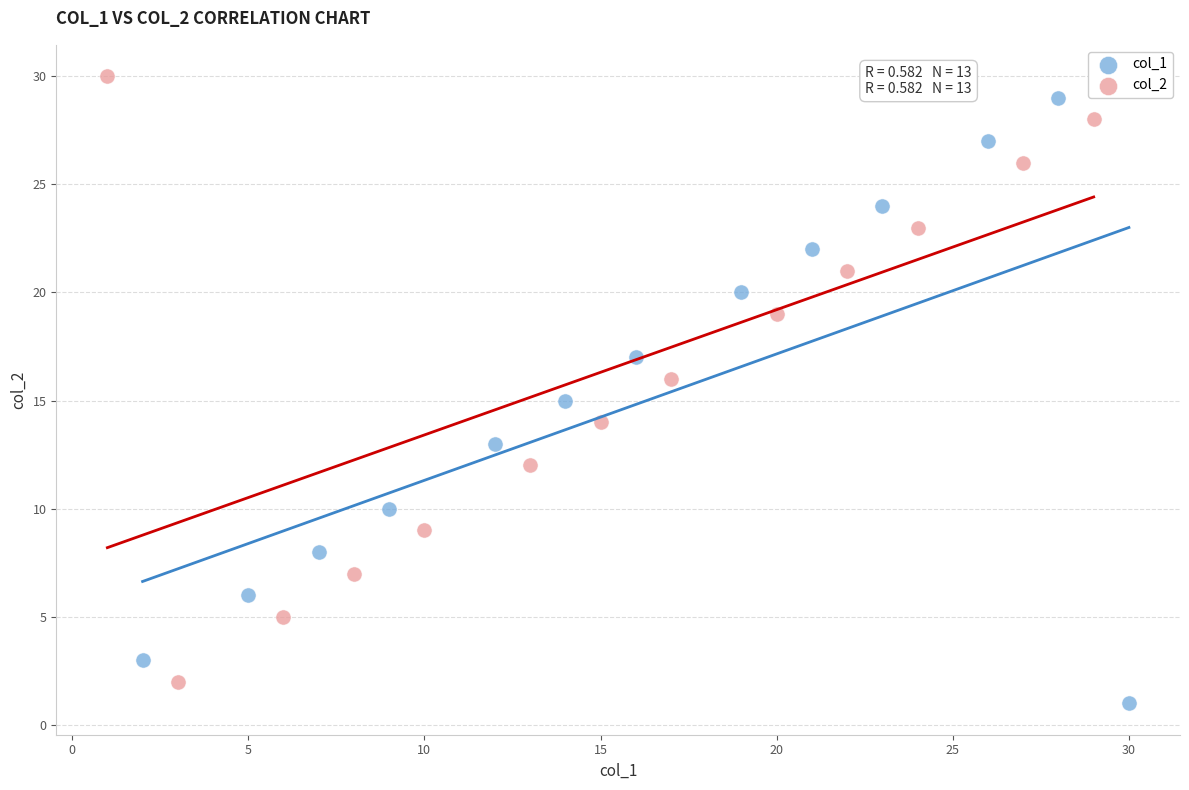

Which series reaches the maximum Y coordinate?

col_2